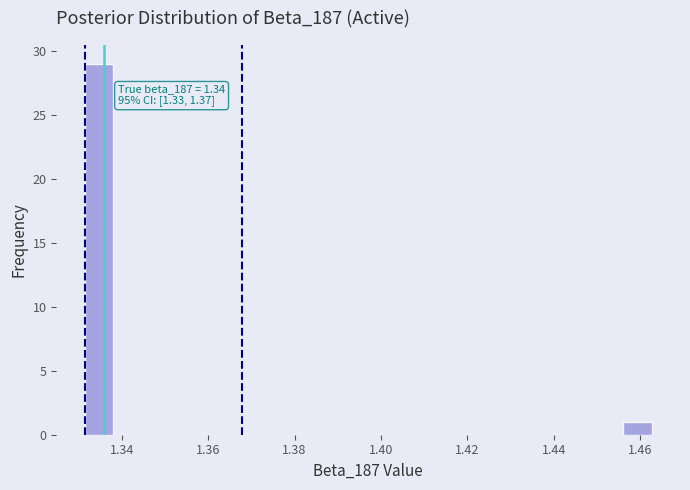

Read against the x-axis, roughly where is the centre of the tallest bar?

1.334